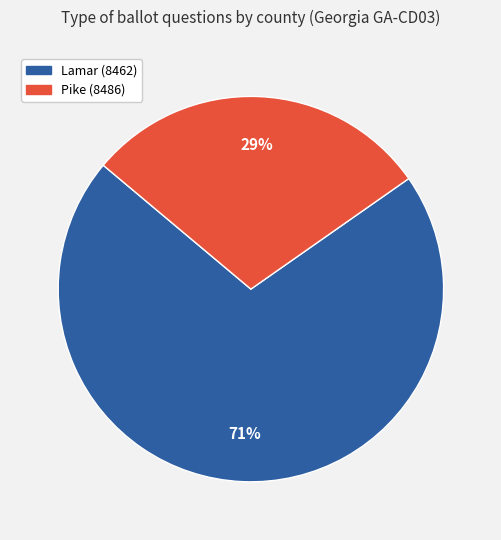

Which category has the smallest portion of the pie?

Pike (8486)